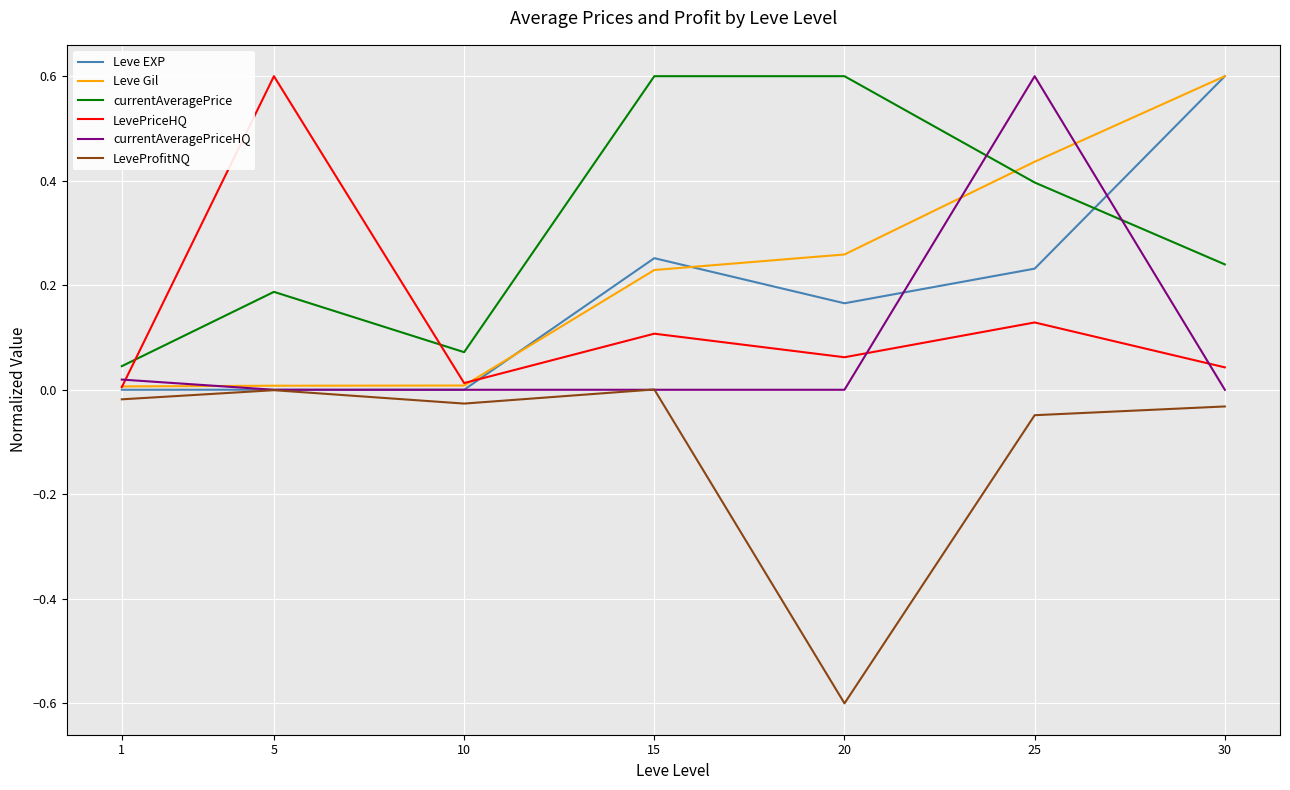

How many intersections are there between currentAveragePriceHQ and Leve Gil?

3